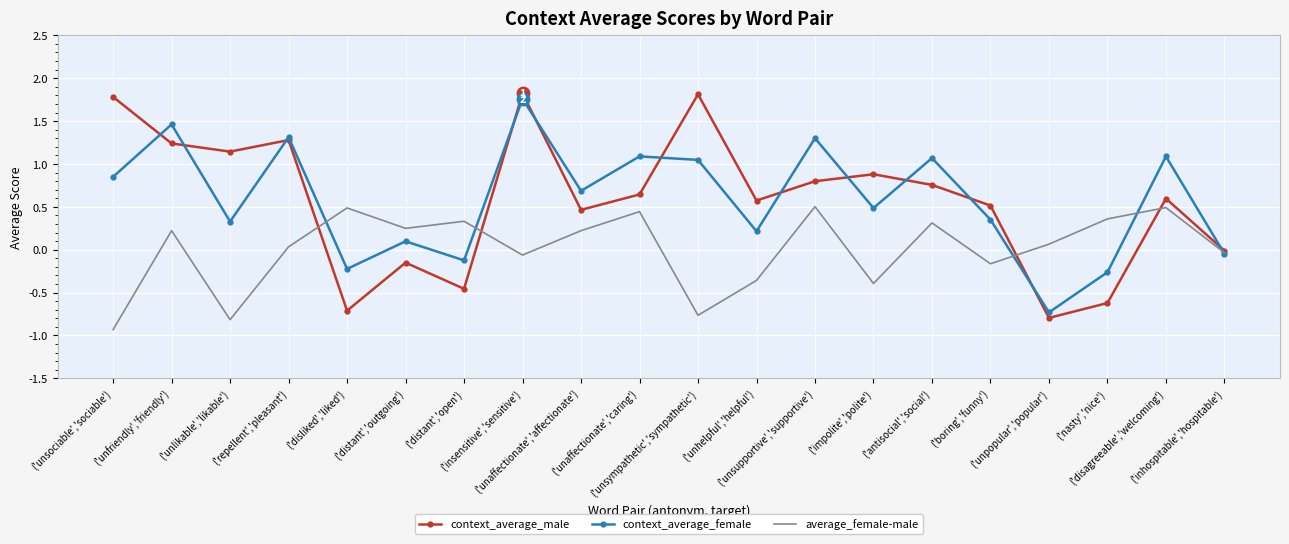

Which series has the largest range (max minus min)?

context_average_male